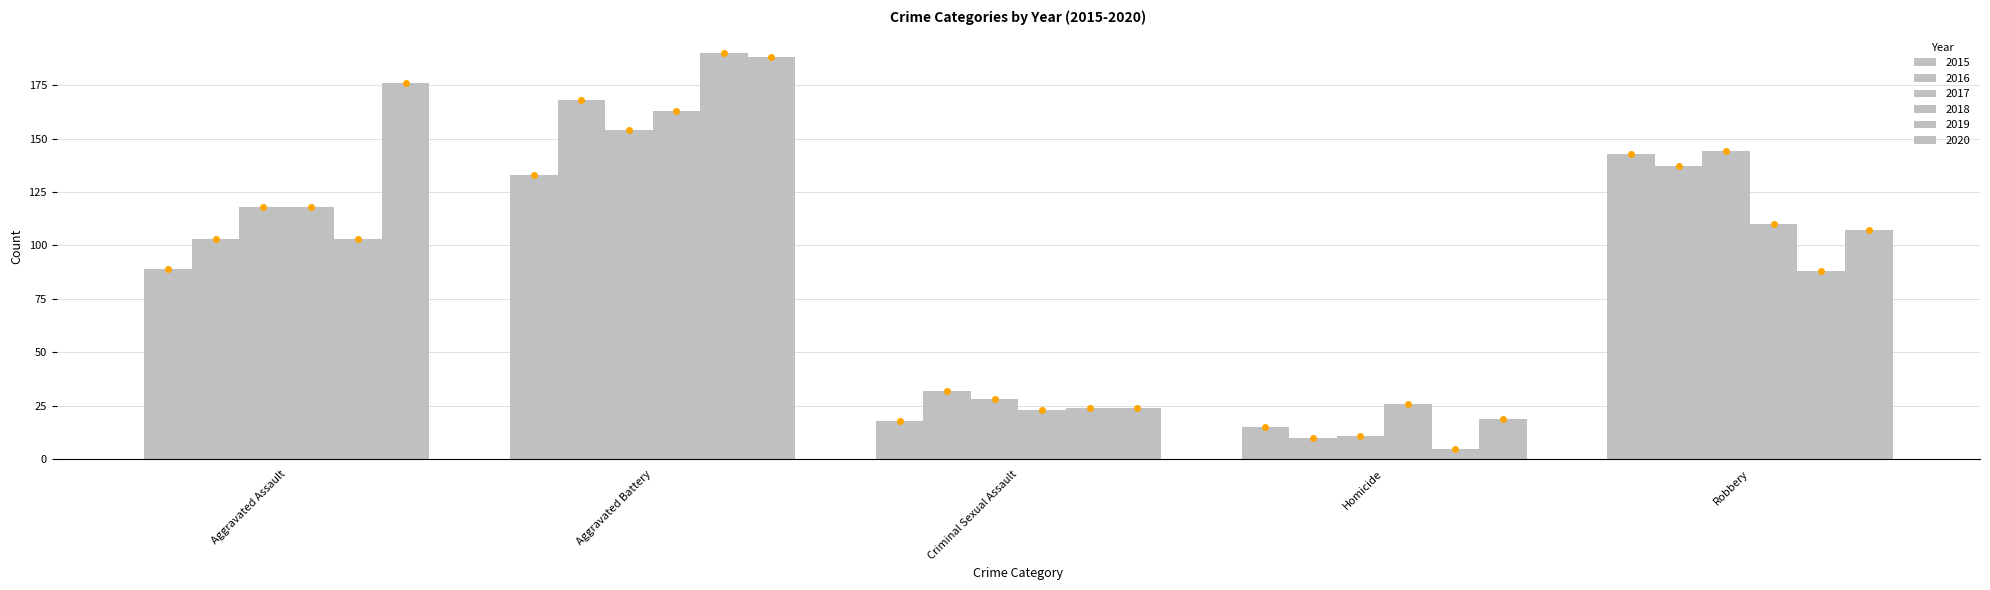

Which series has the largest total across all categories?

2020